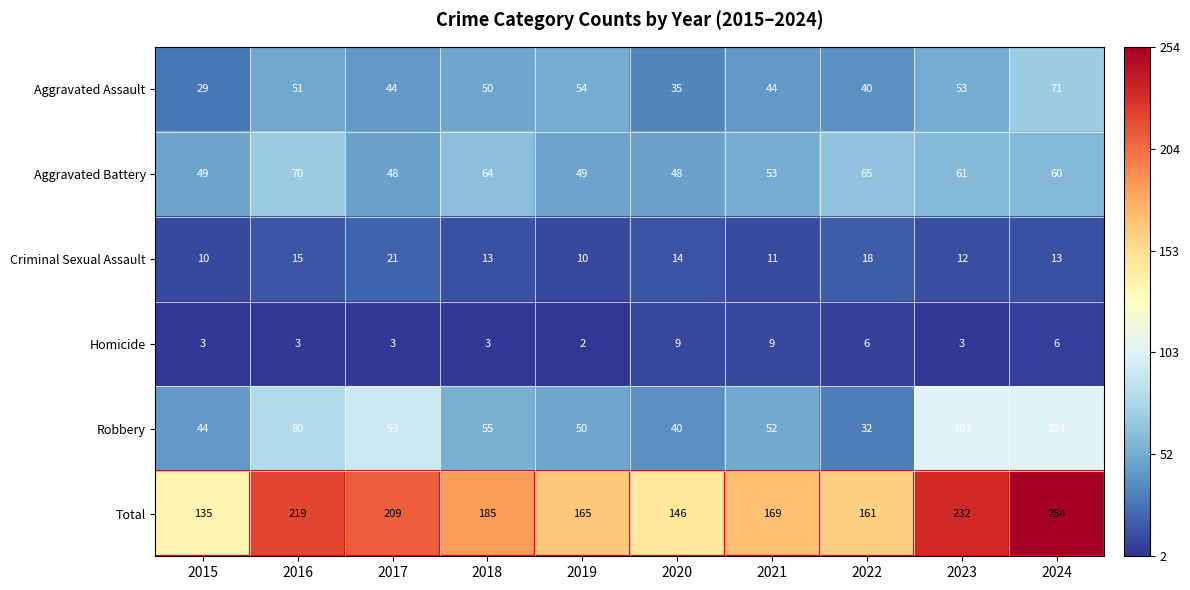

At 2019, list the series in order from smallest to largest.

Homicide, Criminal Sexual Assault, Aggravated Battery, Robbery, Aggravated Assault, Total